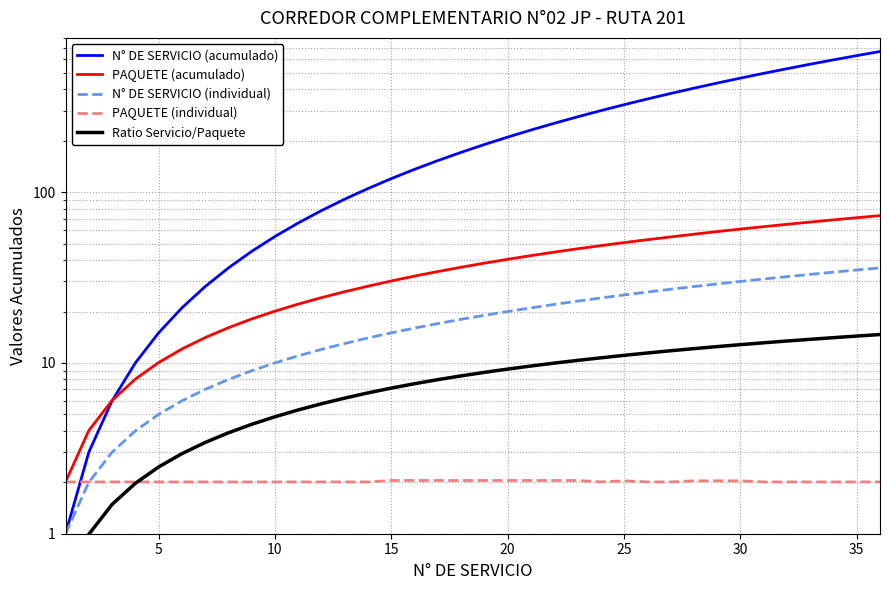

Is the value of N° DE SERVICIO (individual) at 10 greater than the value of N° DE SERVICIO (acumulado) at 20?

No